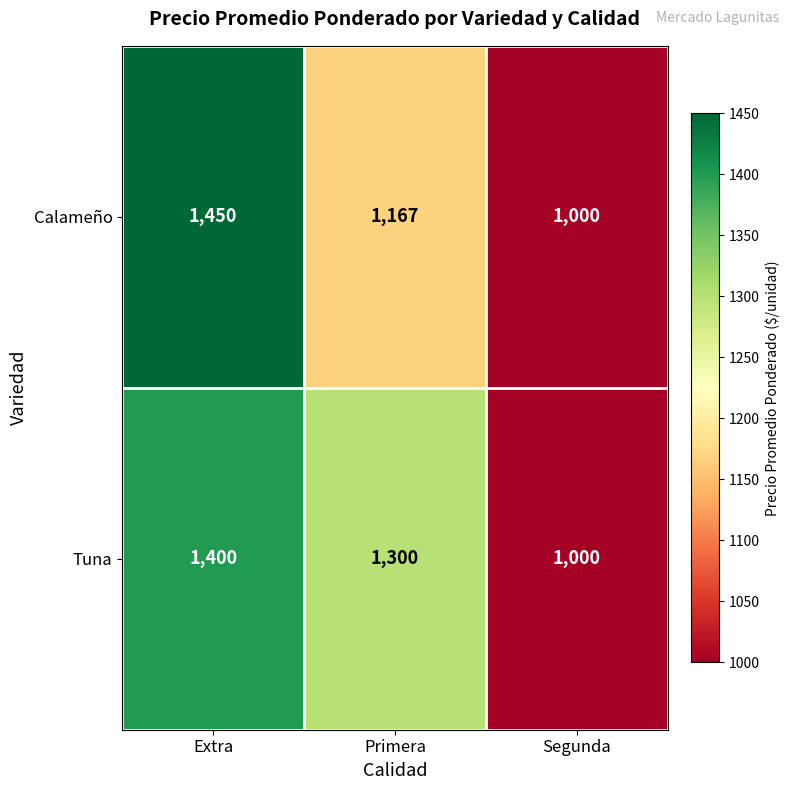

At how many categories does at least one series exceed 1228?

2